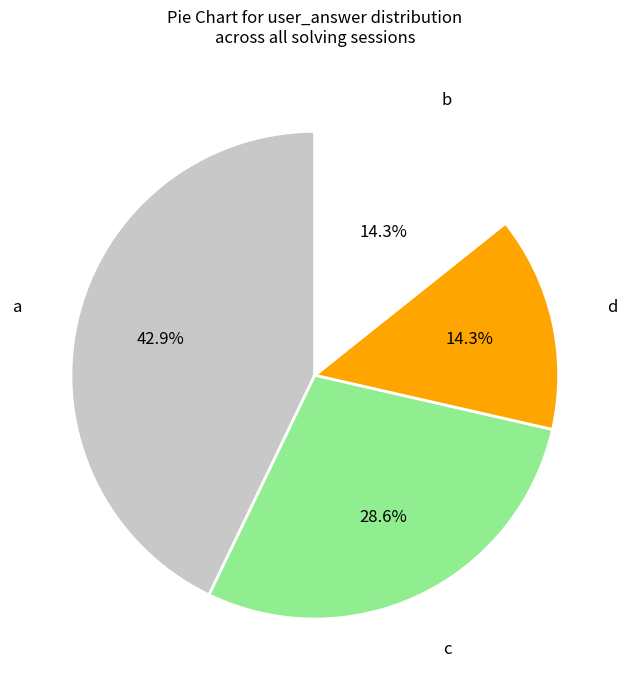

Which slice is the largest?

a